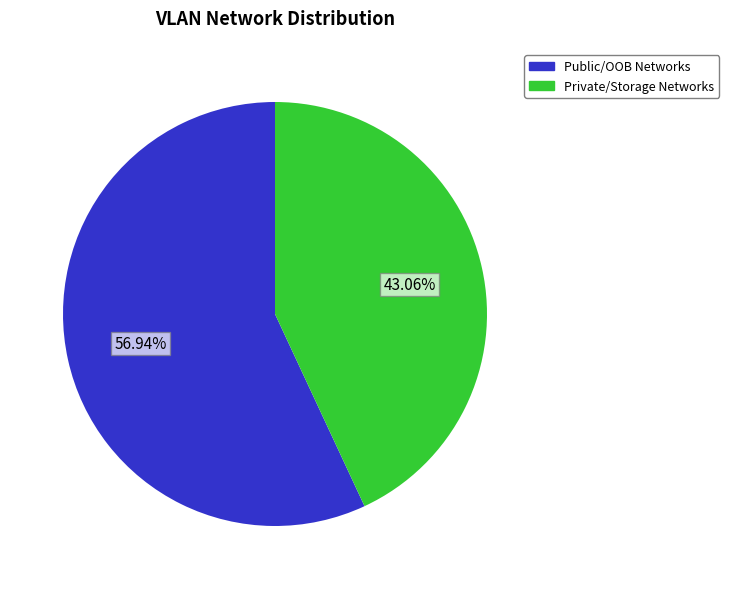

Is there a majority slice in this chart?

Yes